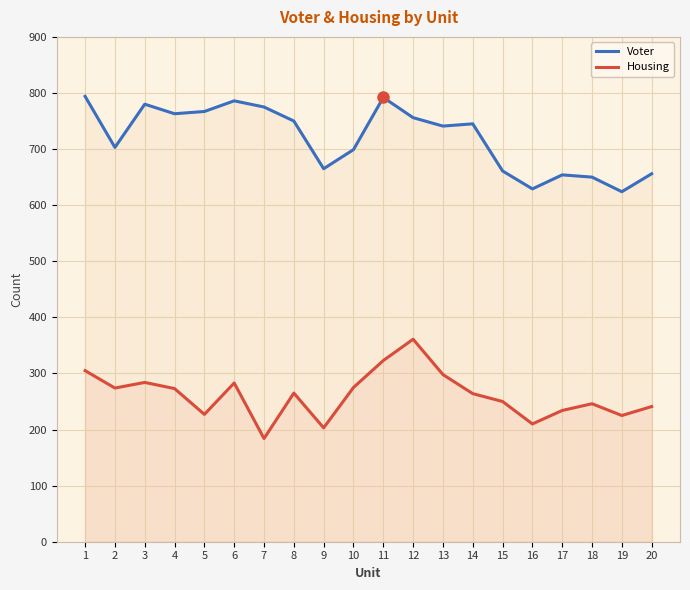

True or false: Housing has a value of 353 at 17.

False